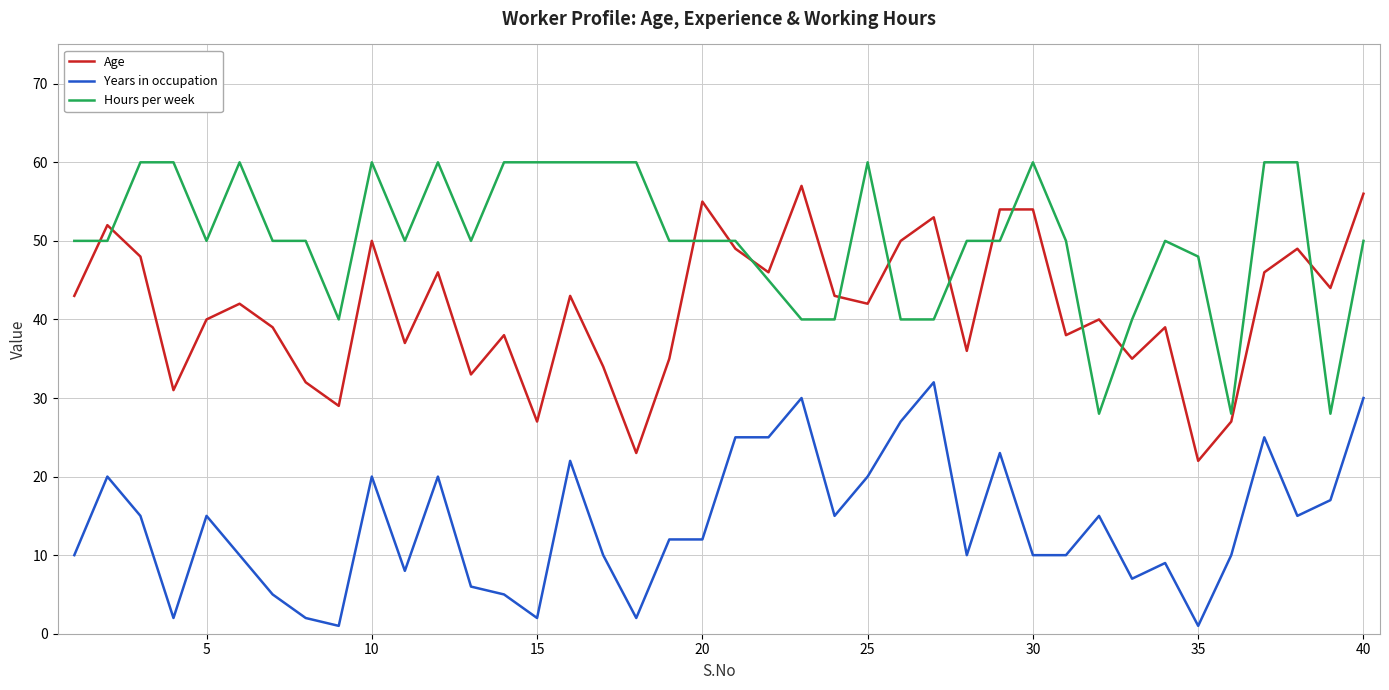

Which series has the largest total across all categories?

Hours per week